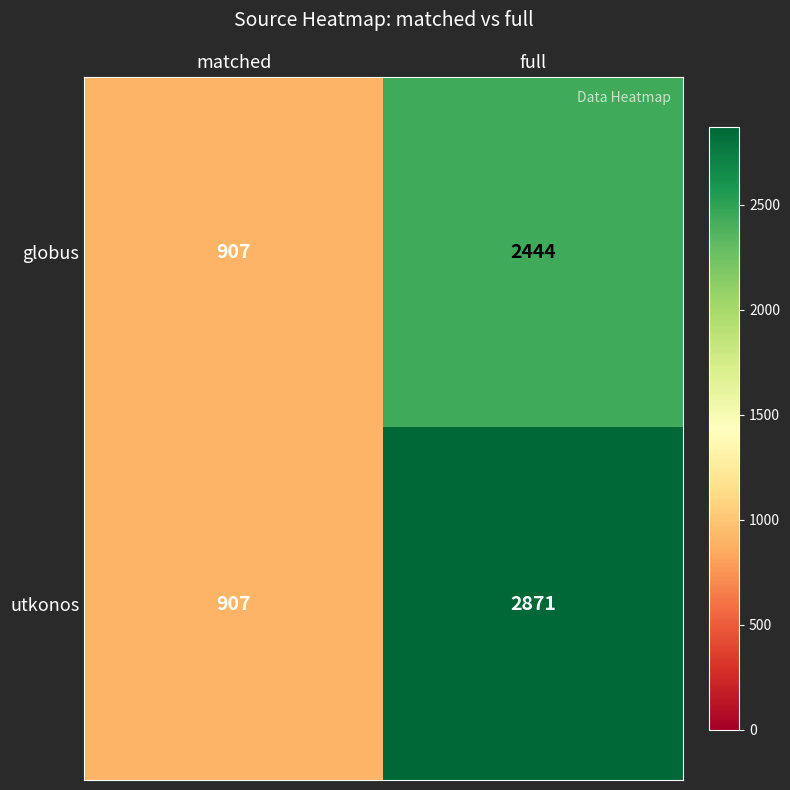

Which series changed the most between matched and full?

utkonos